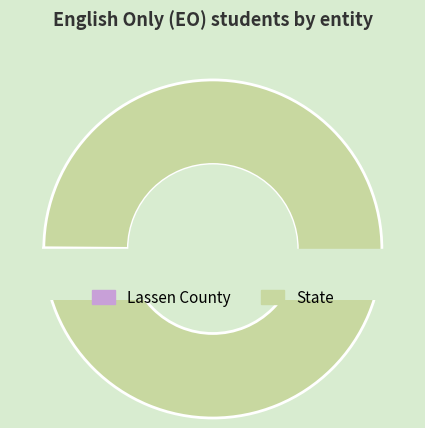

What is the majority slice?

State